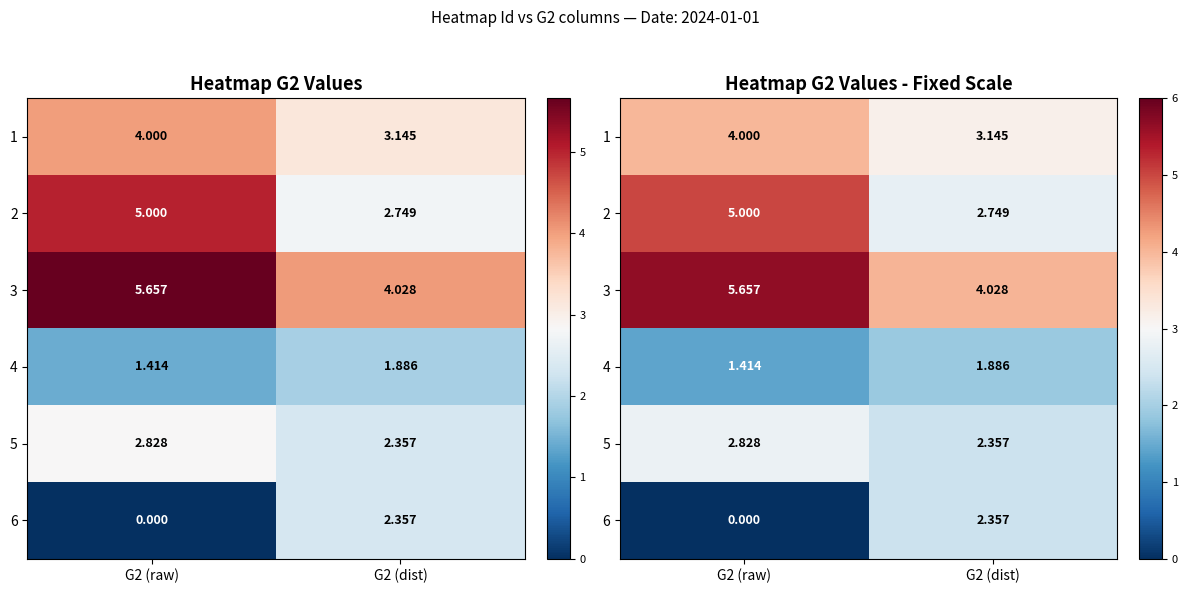

Is it true that 3 equals 4.0 at G2 (dist)?

True